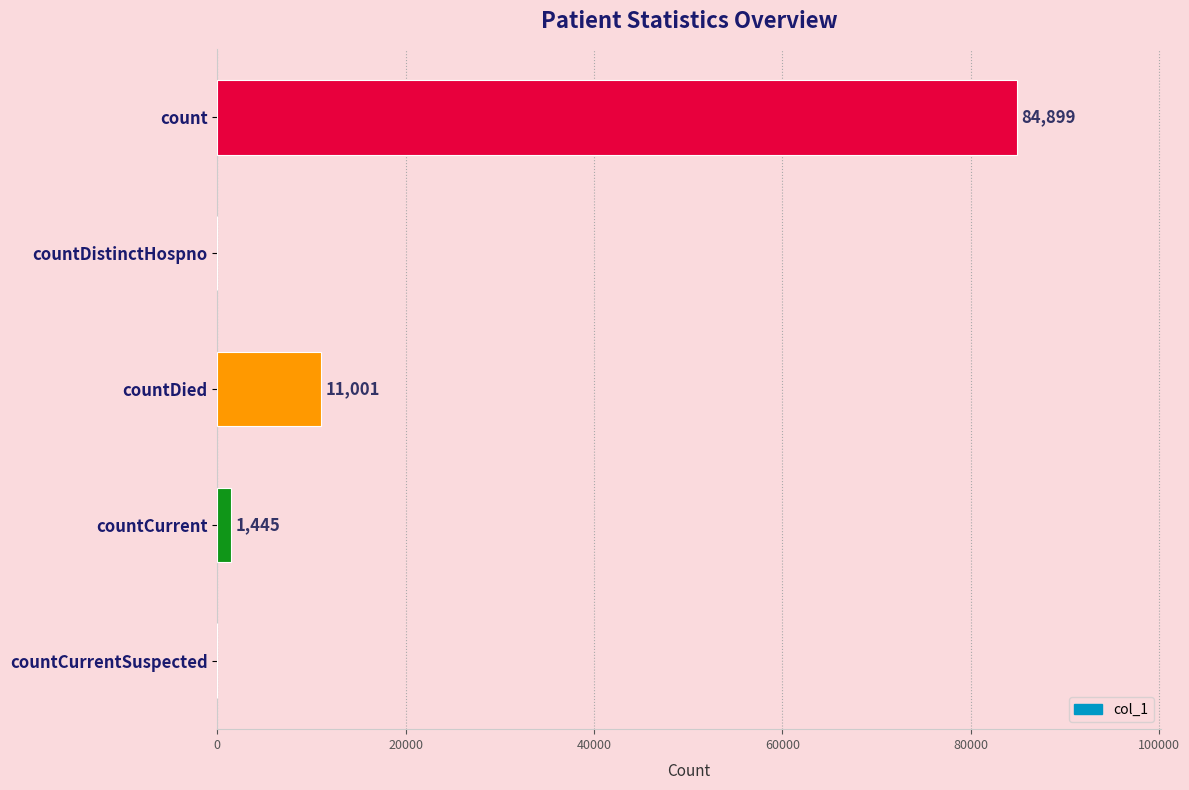

The value at countCurrentSuspected is 0. True or false?

True